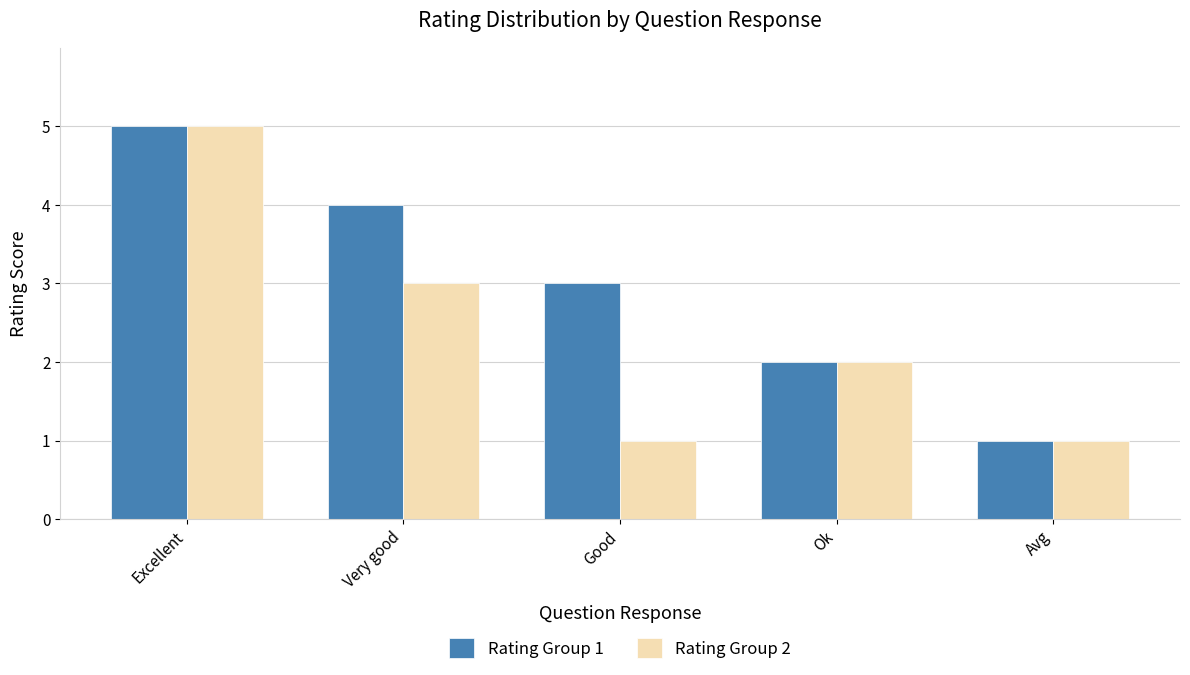

What is the difference between the maximum and minimum values in the Rating Group 2 series?

4